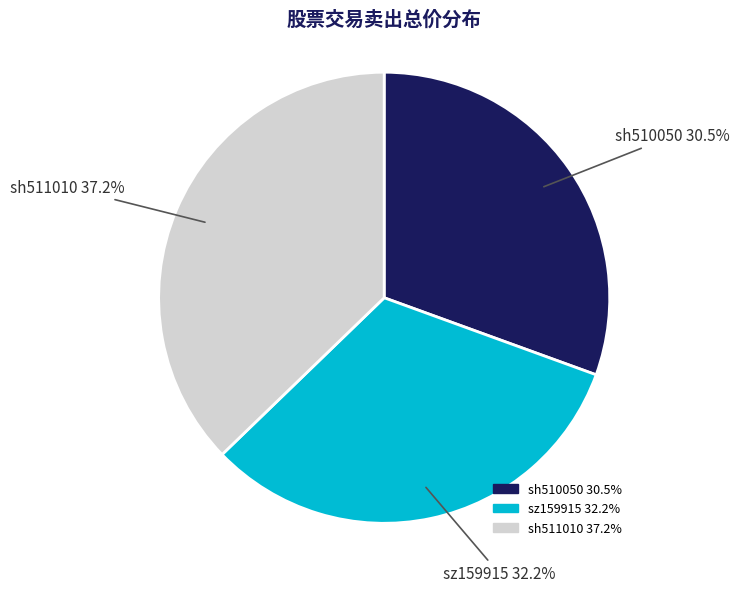

Which slice is the largest?

sh511010